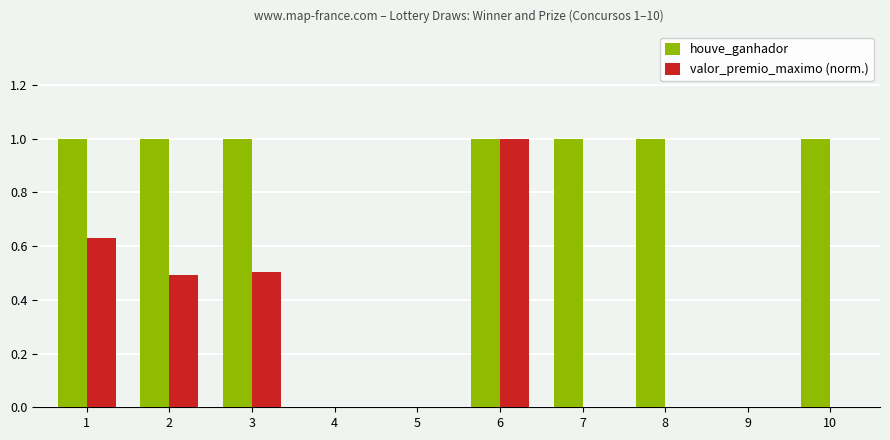

What is the maximum value for valor_premio_maximo (norm.)?

1.0